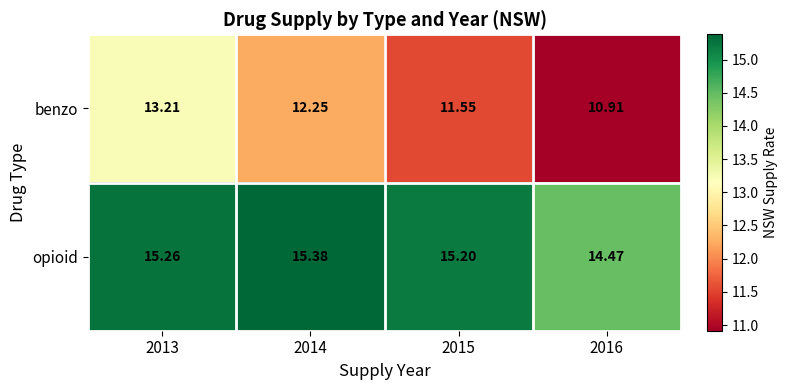

Is the value of benzo at 2014 greater than the value of opioid at 2015?

No